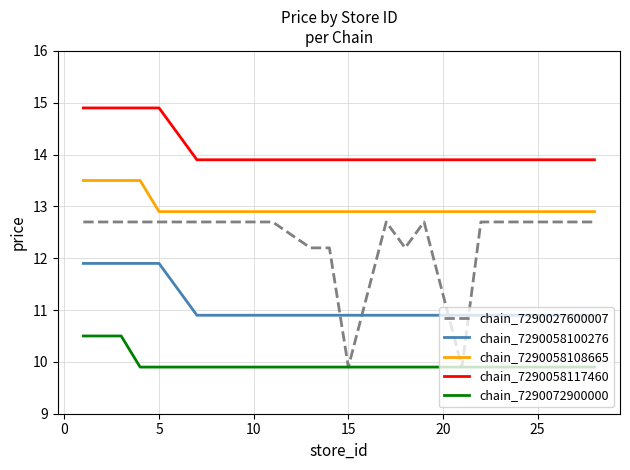

Which series has the widest spread of values?

chain_7290027600007